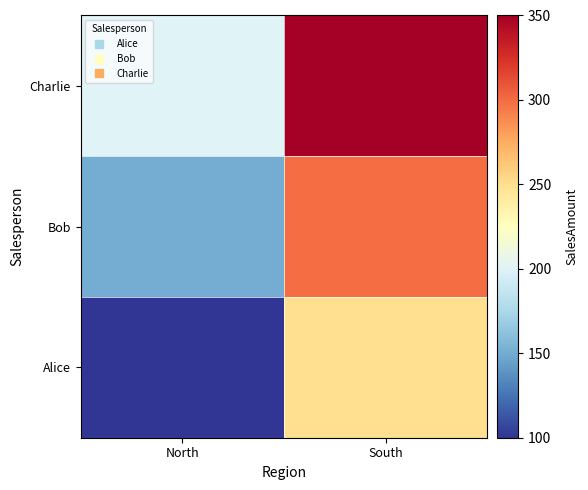

List the series in order of their overall mean, lowest first.

Alice, Bob, Charlie